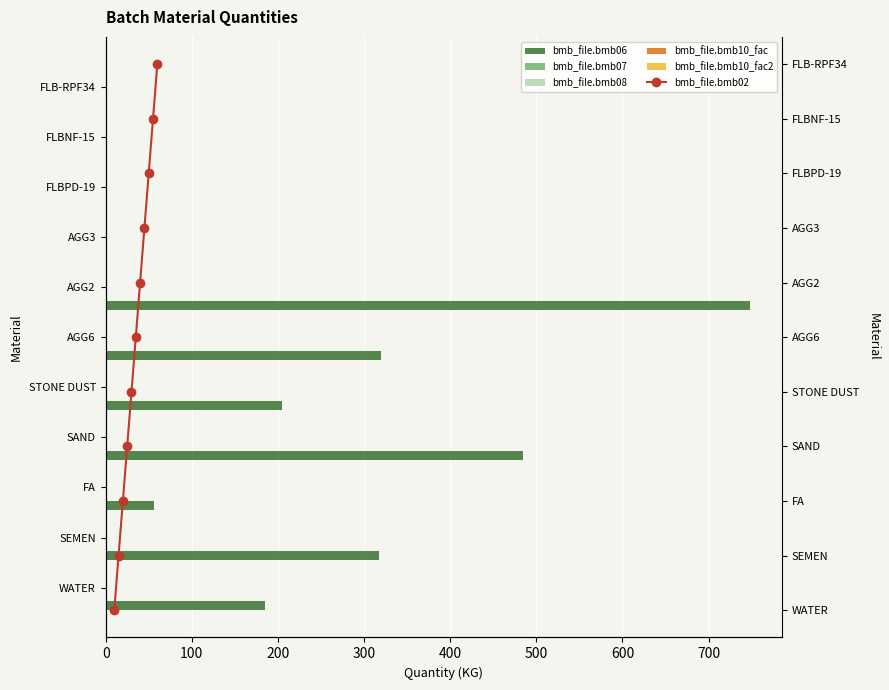

At which label does bmb_file.bmb06 reach its peak?

AGG2